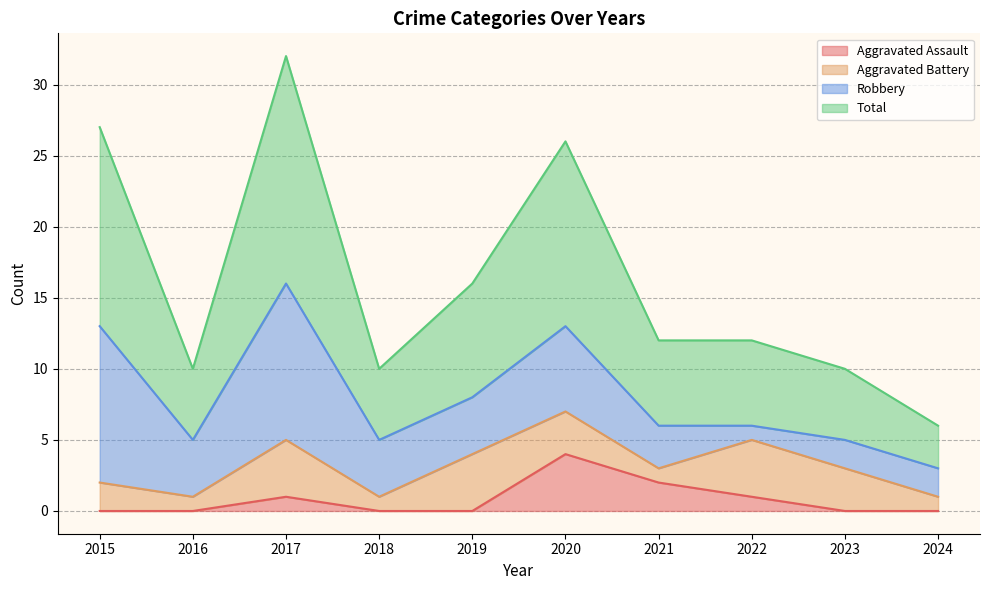

Count the number of categories in the chart.

10